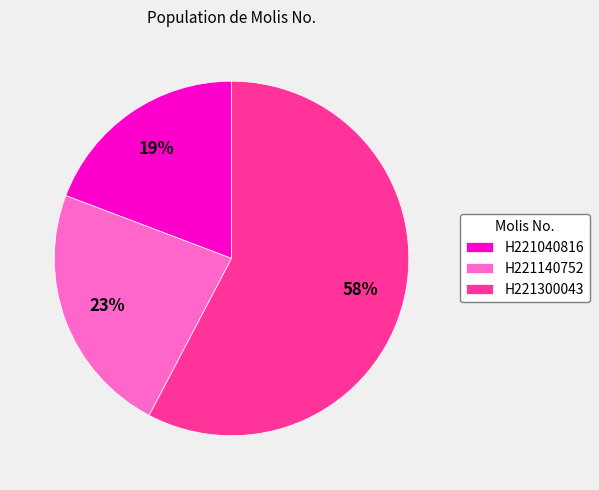

What percentage is the H221140752 slice, to the nearest percent?

23%